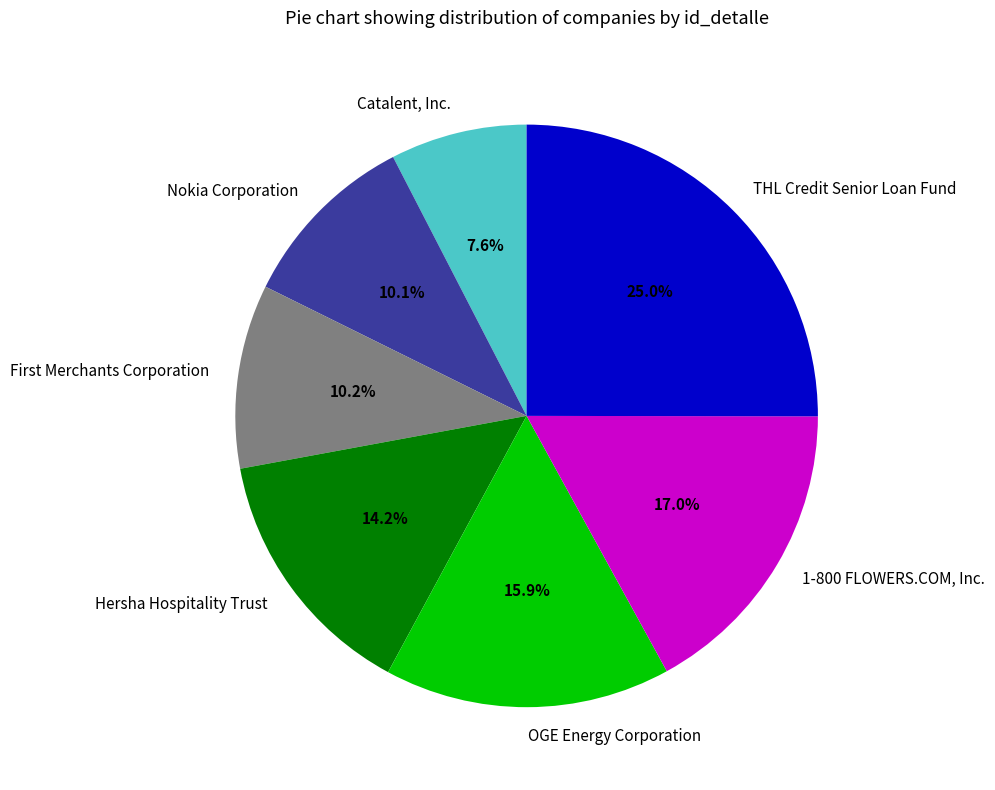

Count the number of slices in the pie.

7